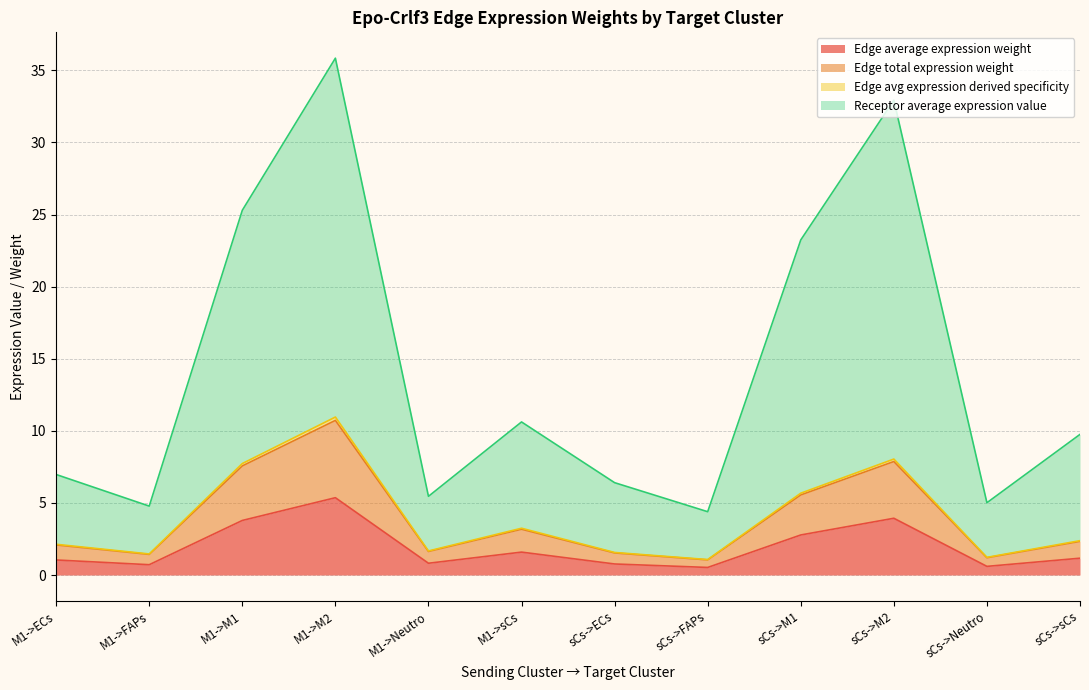

List the labels in order of Edge avg expression derived specificity value, smallest first.

sCs->FAPs, sCs->Neutro, M1->FAPs, sCs->ECs, M1->Neutro, M1->ECs, sCs->sCs, M1->sCs, sCs->M1, M1->M1, sCs->M2, M1->M2